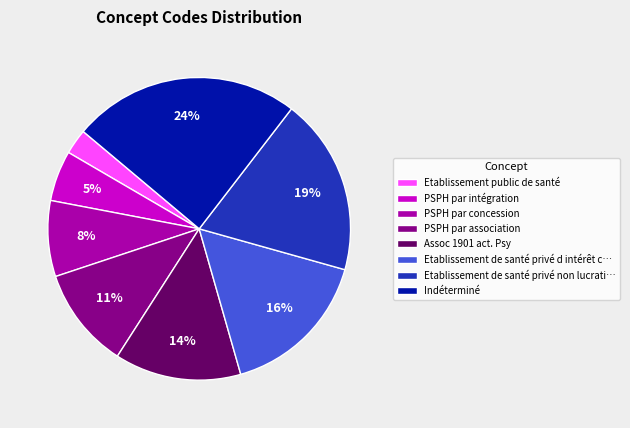

Does any single category account for the majority?

No